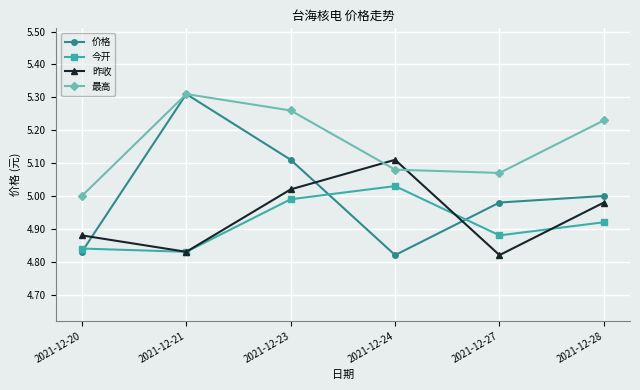

Which label corresponds to the largest value in the chart?

2021-12-21